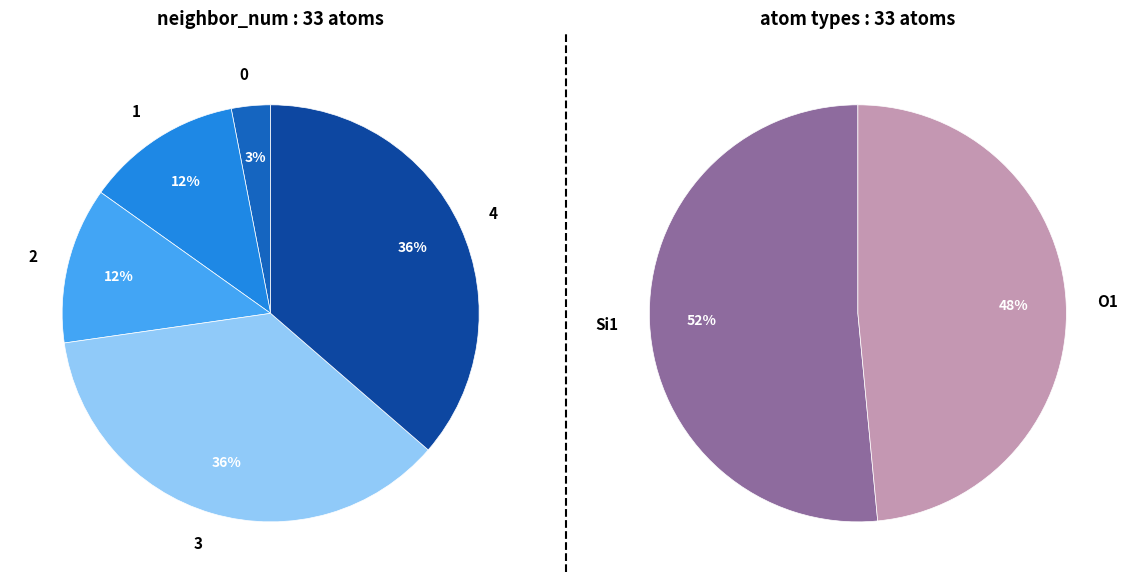

Does 1 account for over 50% of the chart?

No